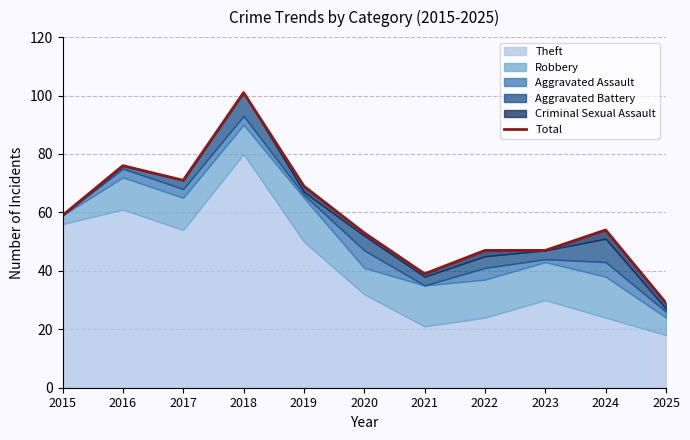

What is the value of the 8th point from the left?

47